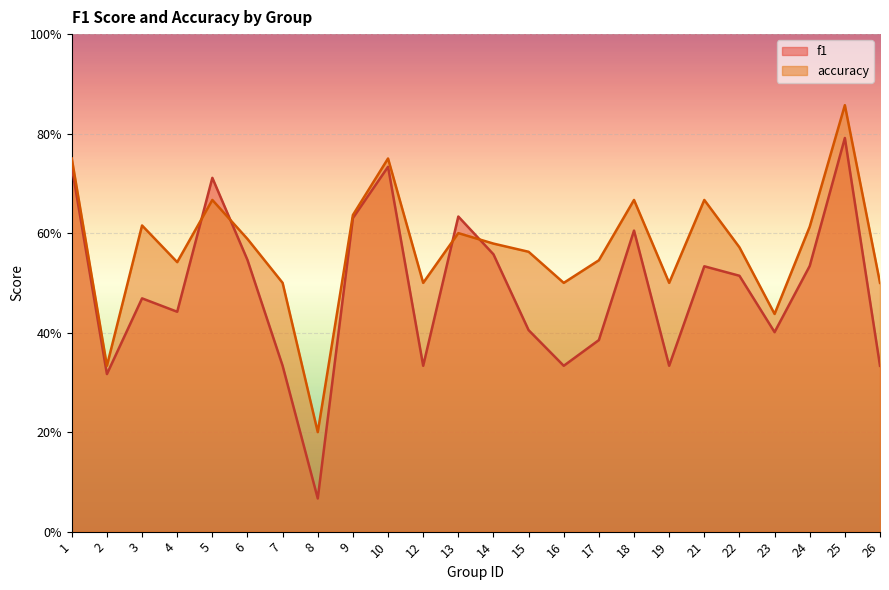

What are all the series names shown in the legend?

f1, accuracy